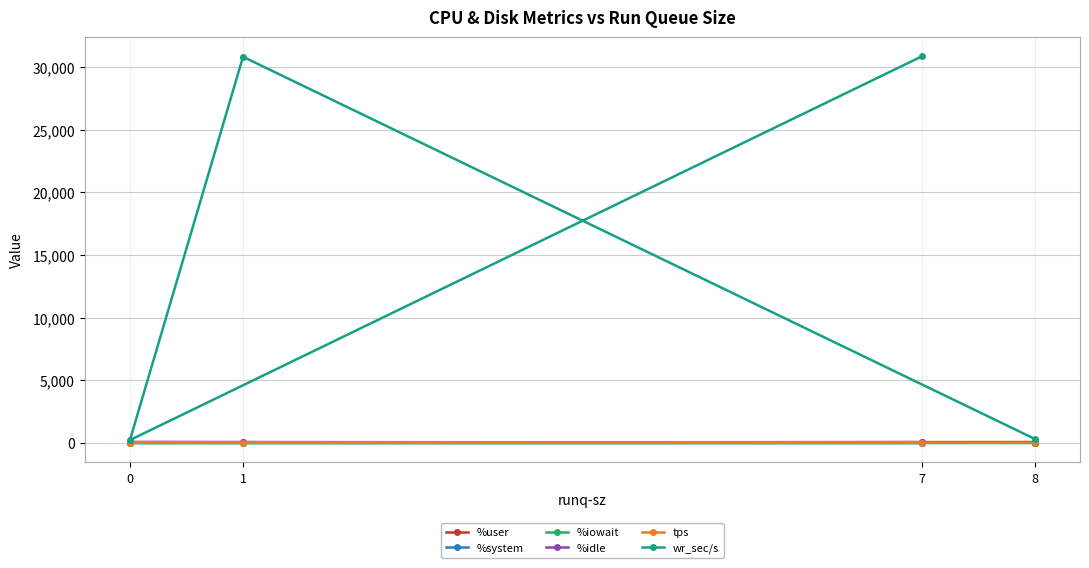

The %system series shows 2.1 at 8. True or false?

False